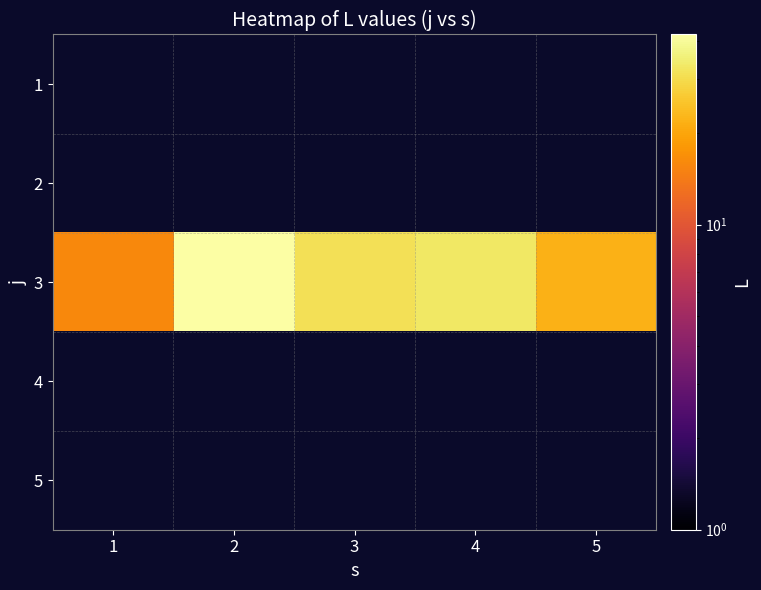

Which category has the lowest value across all series?

1